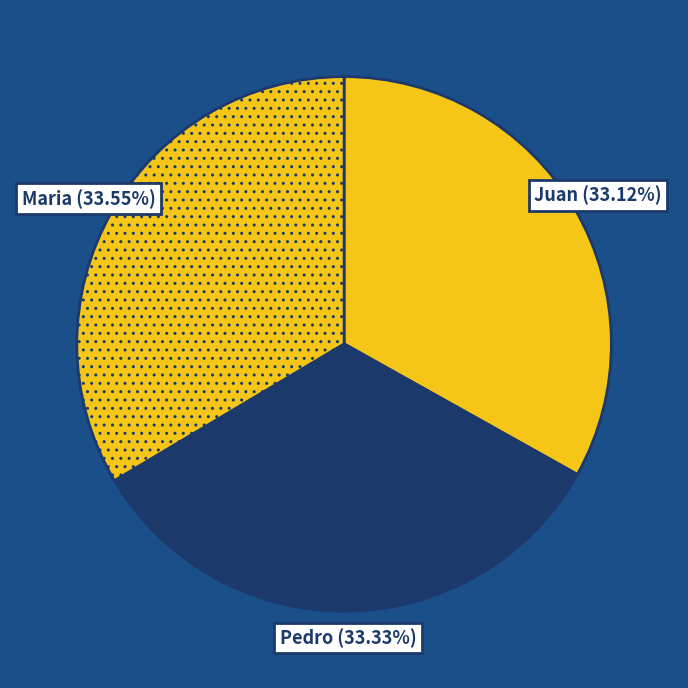

Is there a majority slice in this chart?

No